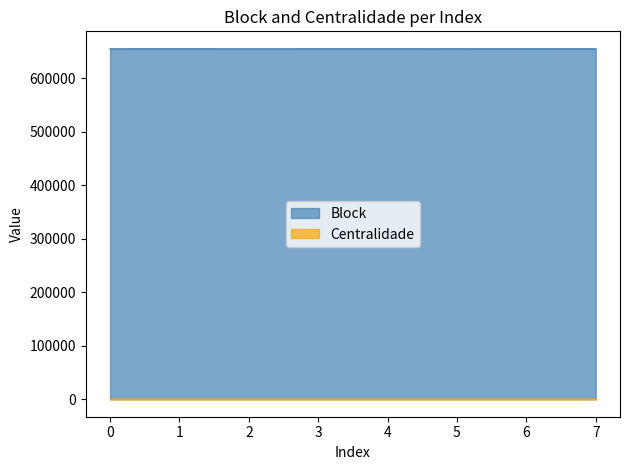

At which category does the data reach its first local valley?

2